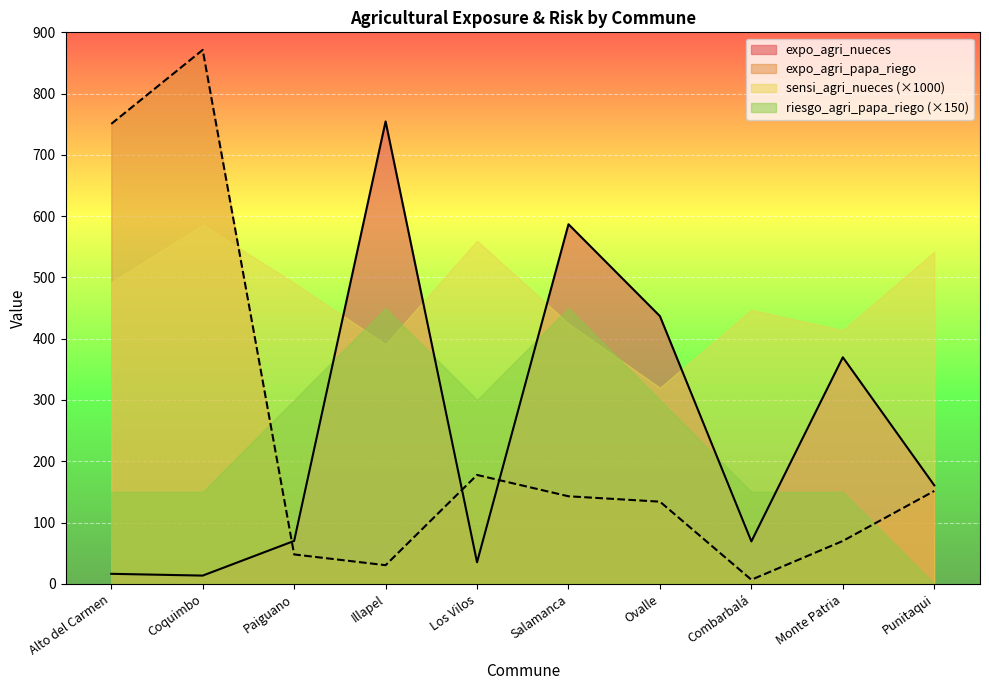

How many lines are shown in the chart?

4